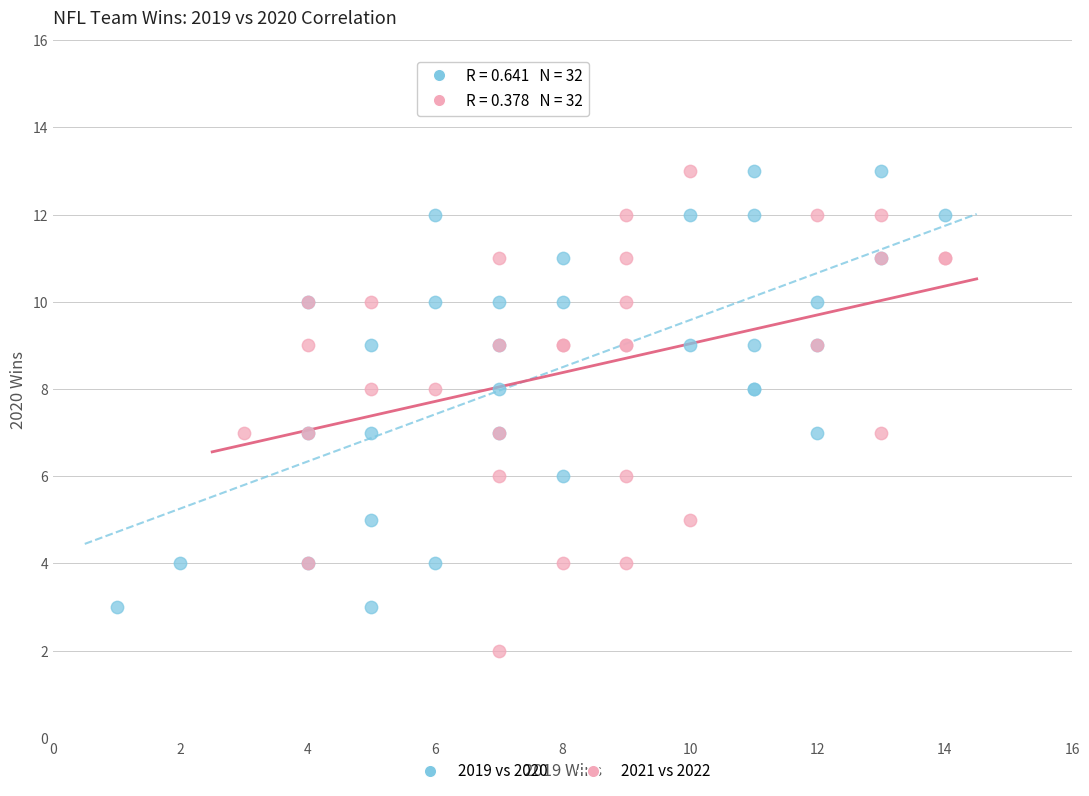

Which series contains the lowest Y value?

2021 vs 2022